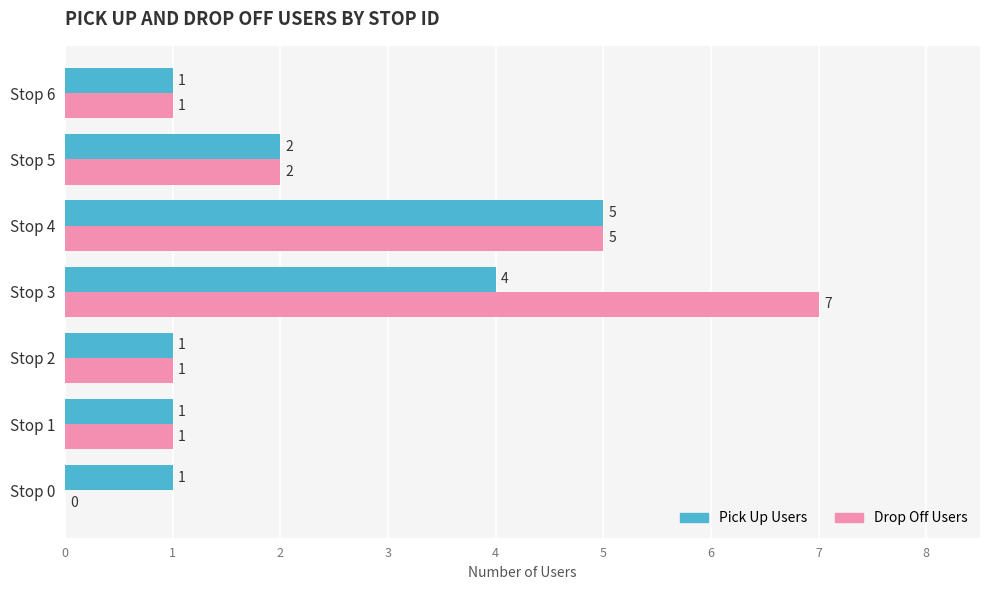

How many data points does each series have?

7